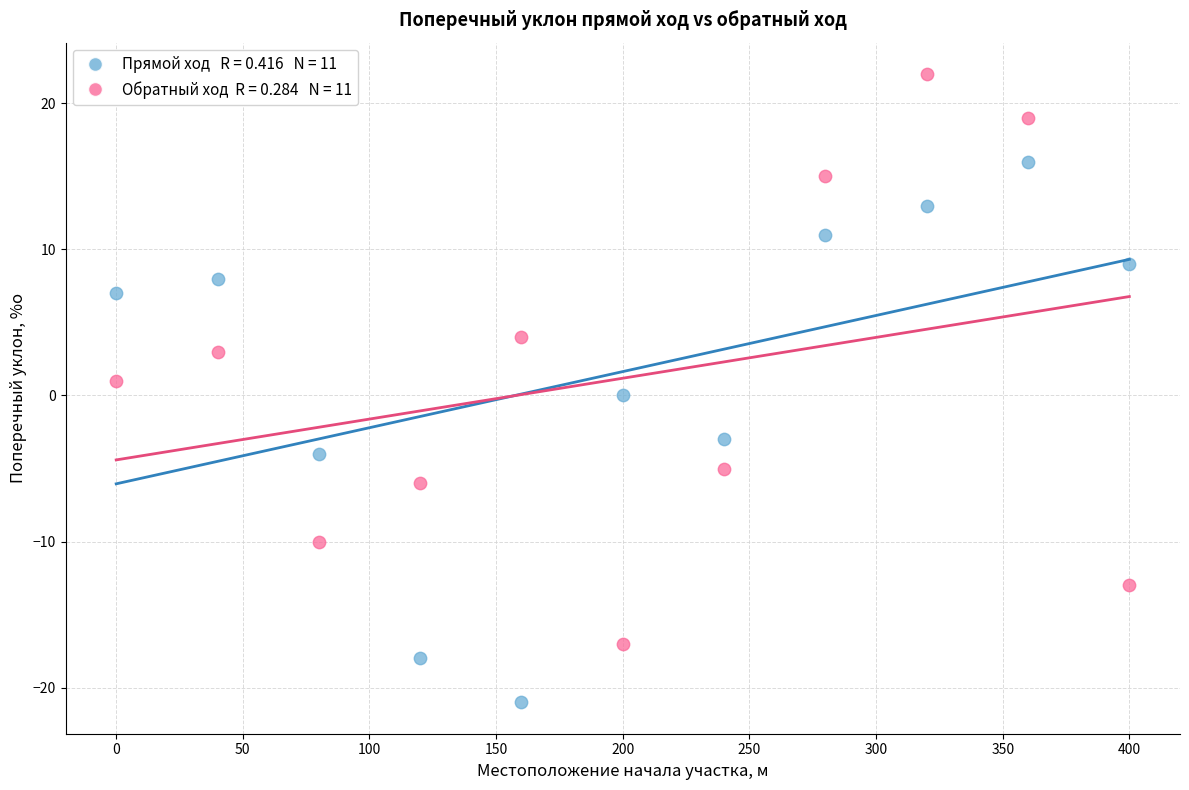

Across all data points, what is the range of X values (max minus min)?

400